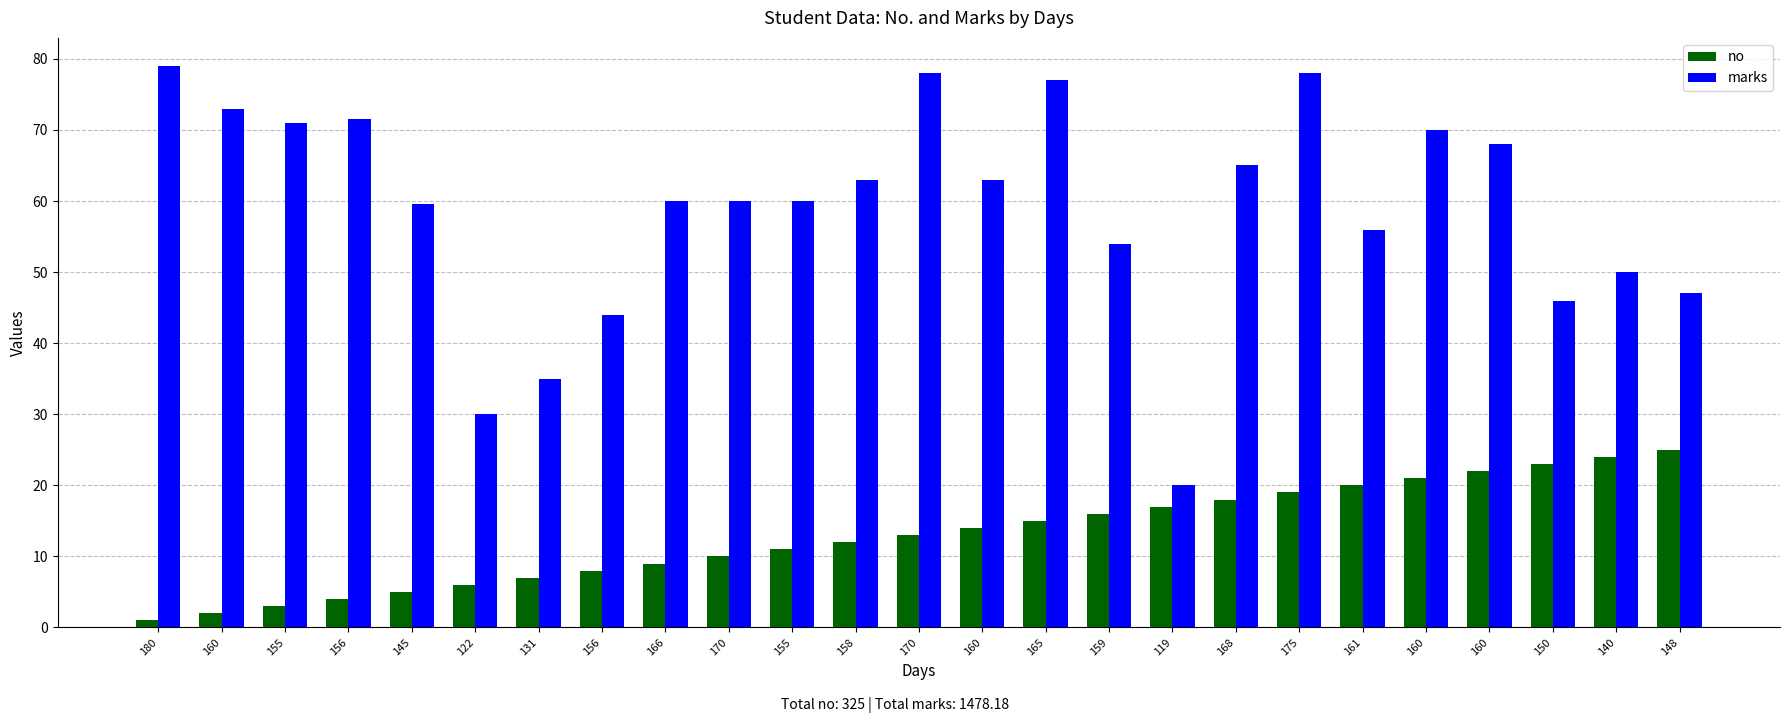

Reading left to right, extract all data points from this chart.

no: 1.0	2.0	3.0	4.0	5.0	6.0	7.0	8.0	9.0	10.0	11.0	12.0	13.0	14.0	15.0	16.0	17.0	18.0	19.0	20.0	21.0	22.0	23.0	24.0	25.0
marks: 79.0	73.0	71.0	71.6	59.6	30.0	35.0	44.0	60.0	60.0	60.0	63.0	78.0	63.0	77.0	54.0	20.0	65.0	78.0	56.0	70.0	68.0	46.0	50.0	47.0